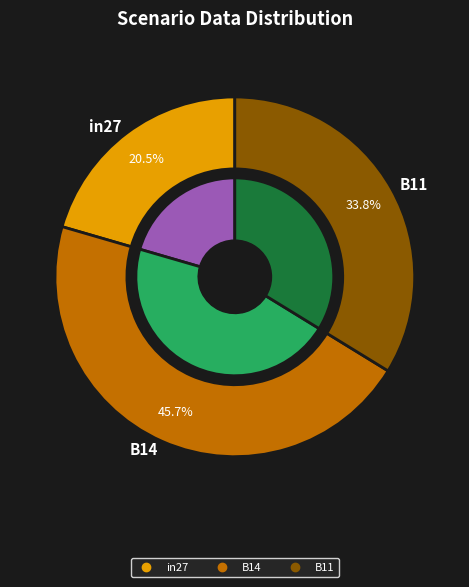

Does B11 represent more than half of the total?

No